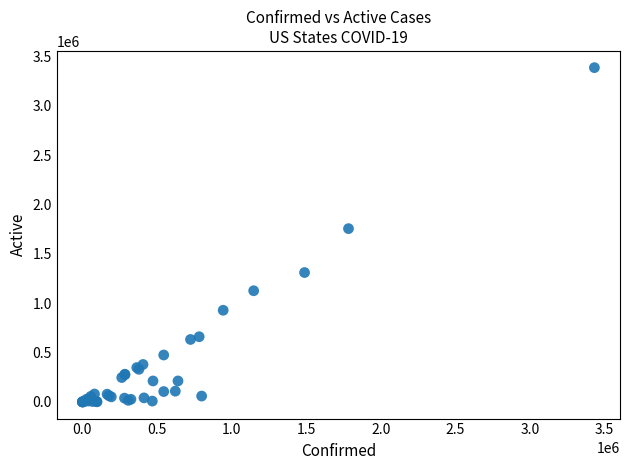

What Y value in the scatter plot is closest to 1693797?

1755905